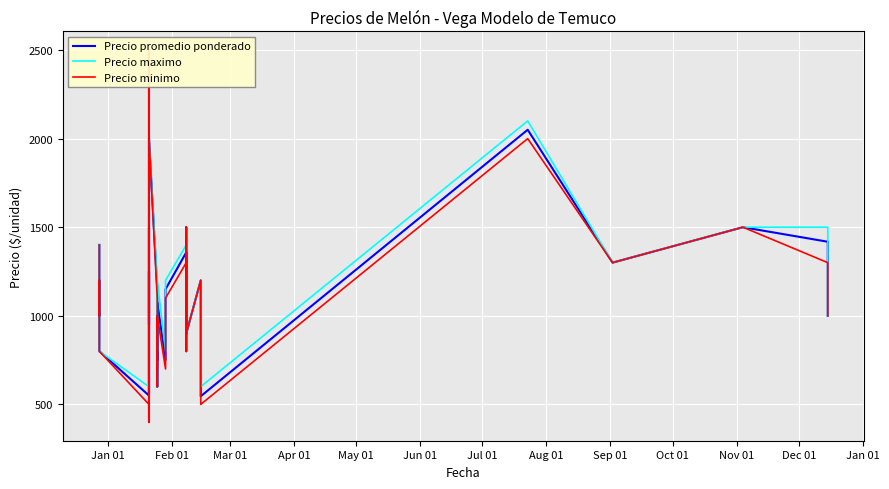

What is the minimum value shown in the chart?

400